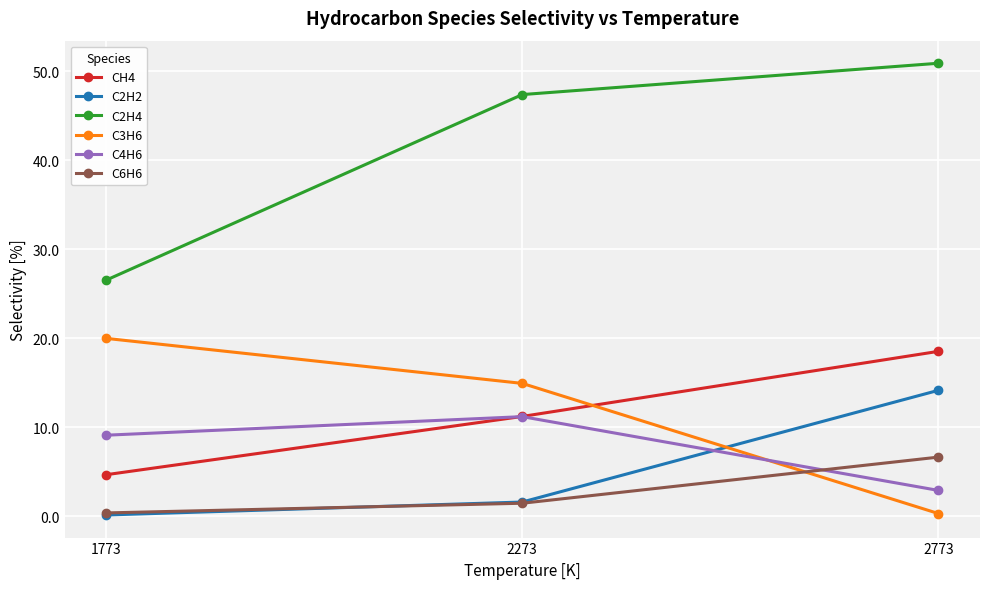

What is the highest value of the CH4 series?

18.5